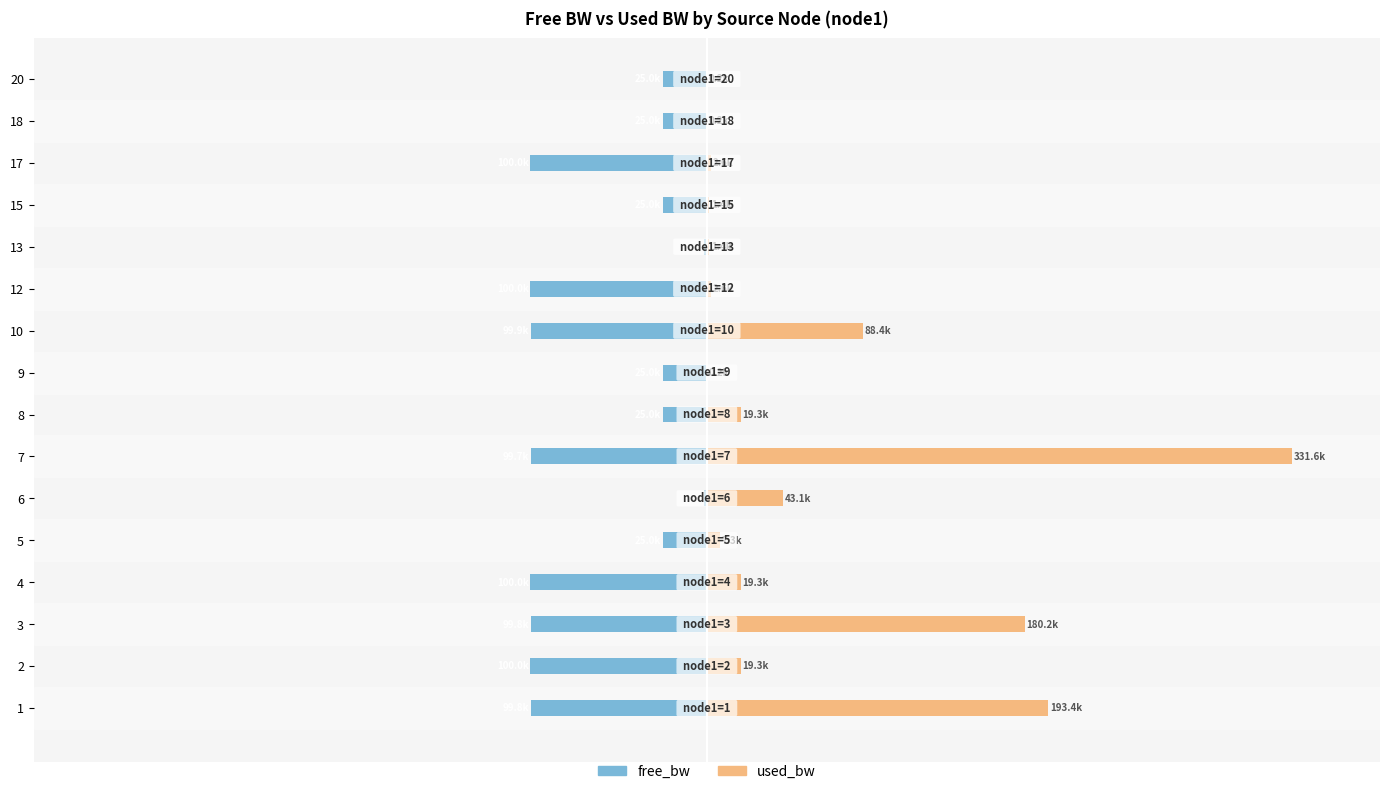

What is the difference between the maximum and minimum values in the used_bw series?

331.4